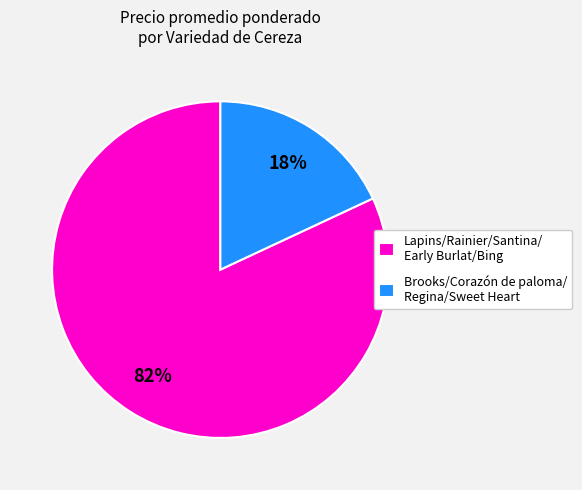

To the nearest percent, what portion does Brooks/Corazón de paloma/ Regina/Sweet Heart represent?

18%